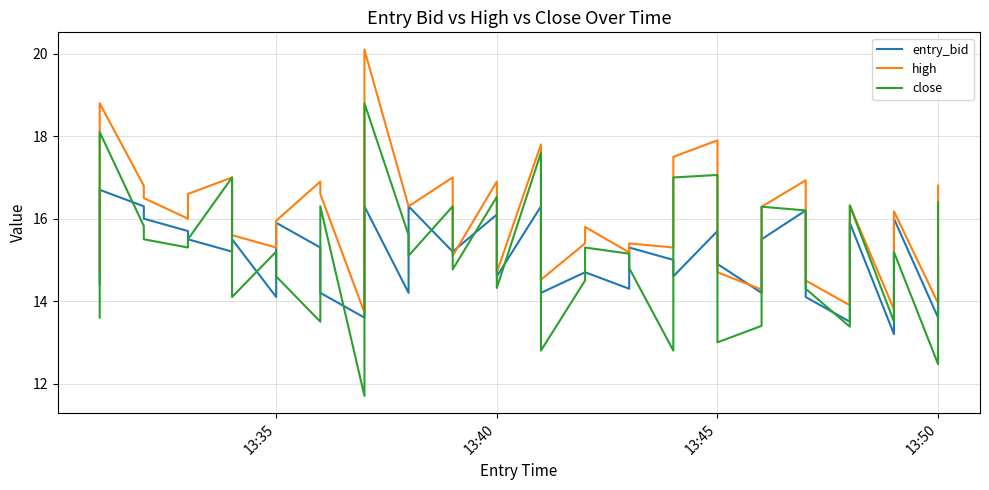

How many interior local peaks does the entry_bid series have?

12